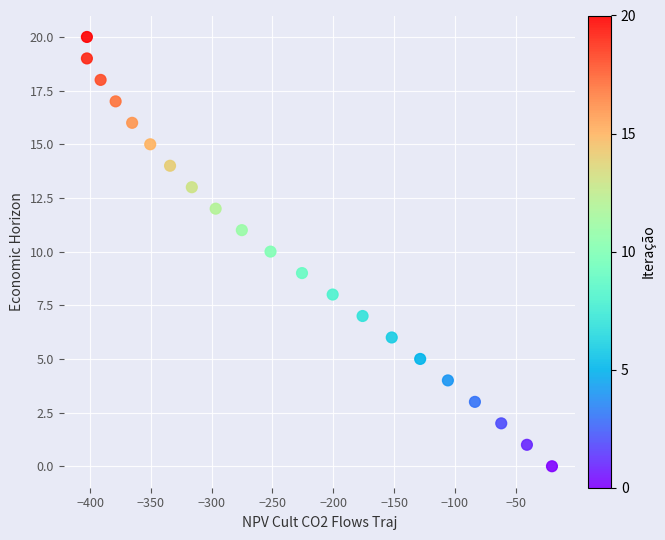

What is the range of Y values (max minus min)?

20